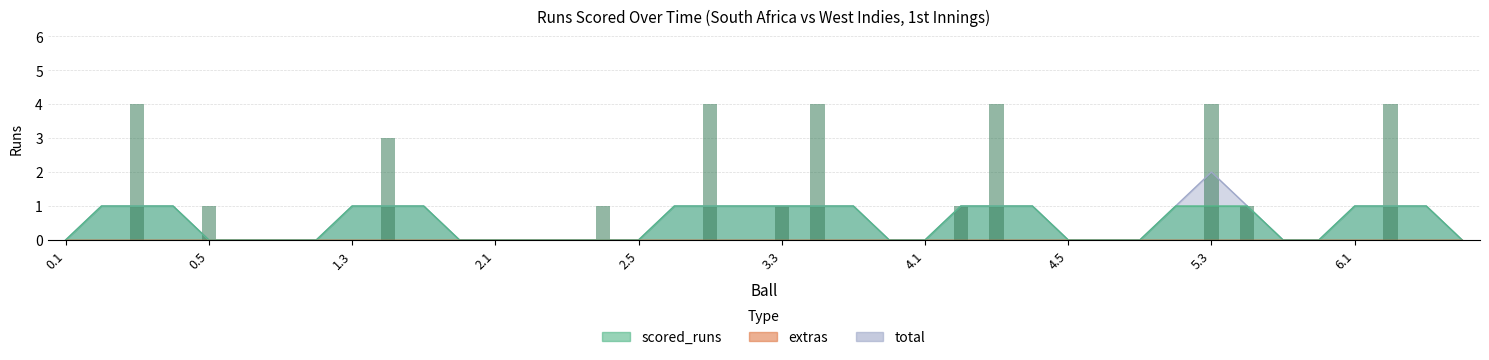

At which label is scored_runs closest to 2?

0.5